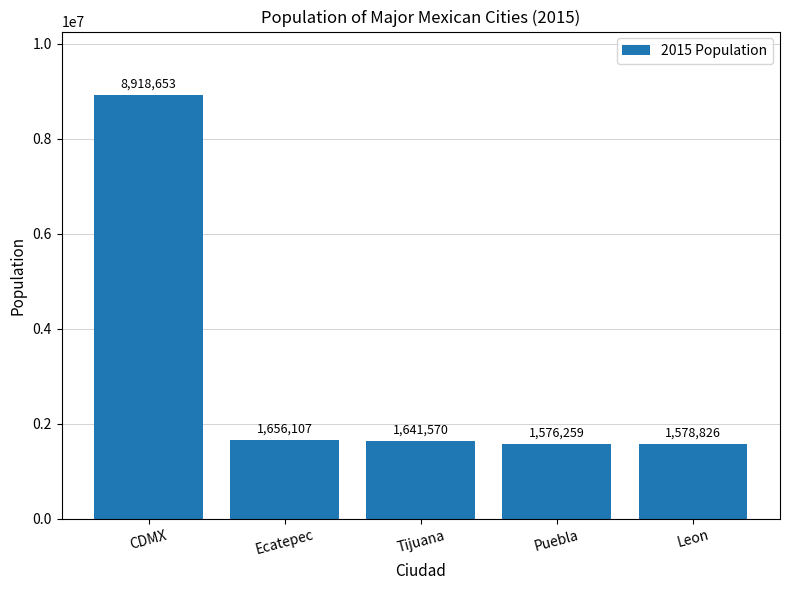

What is the difference between the second highest and second lowest values?

77281